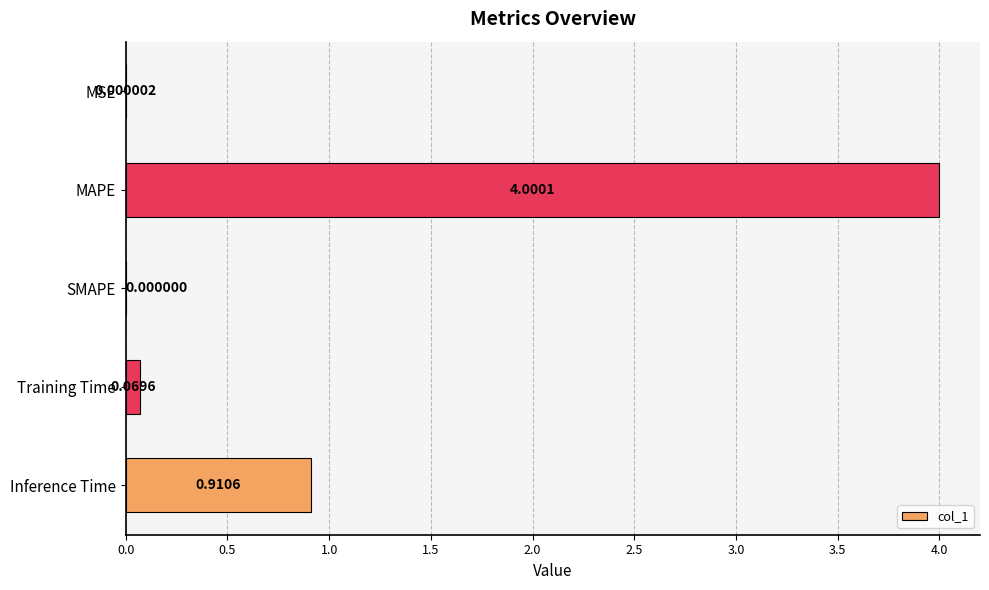

What is the sum of the values at MAPE and MSE?

4.0